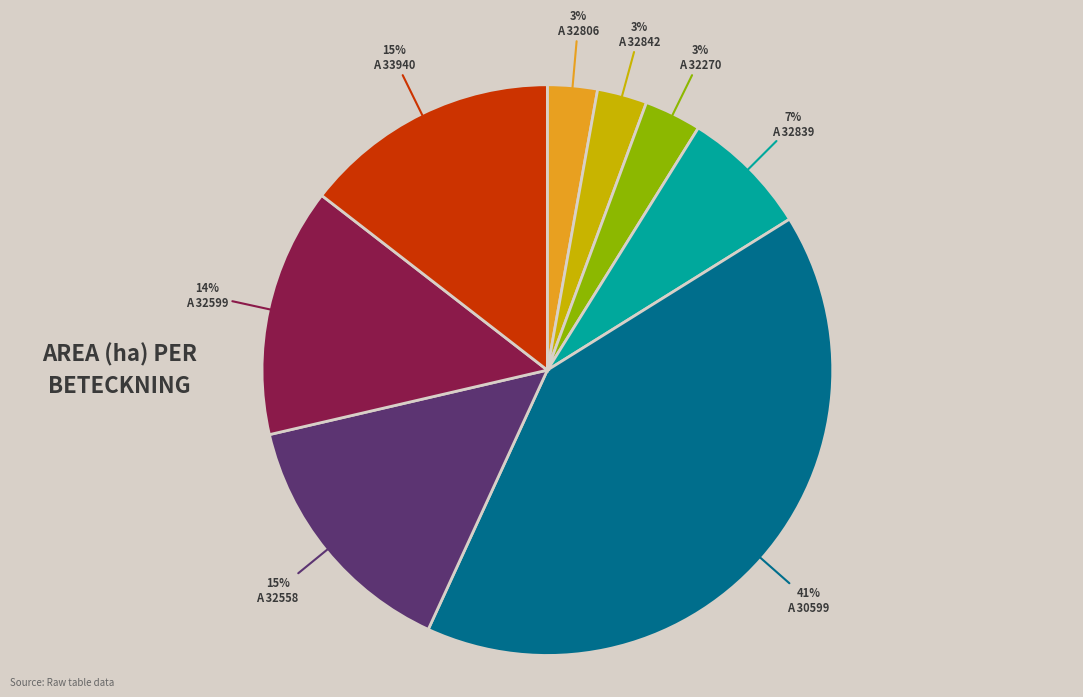

Does any single category account for the majority?

No